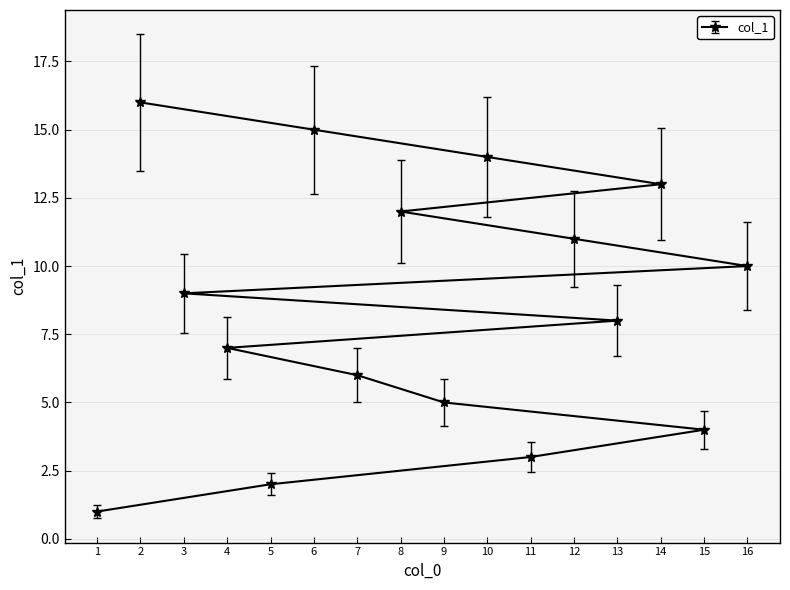

Does the chart display data point markers on the line(s)?

Yes